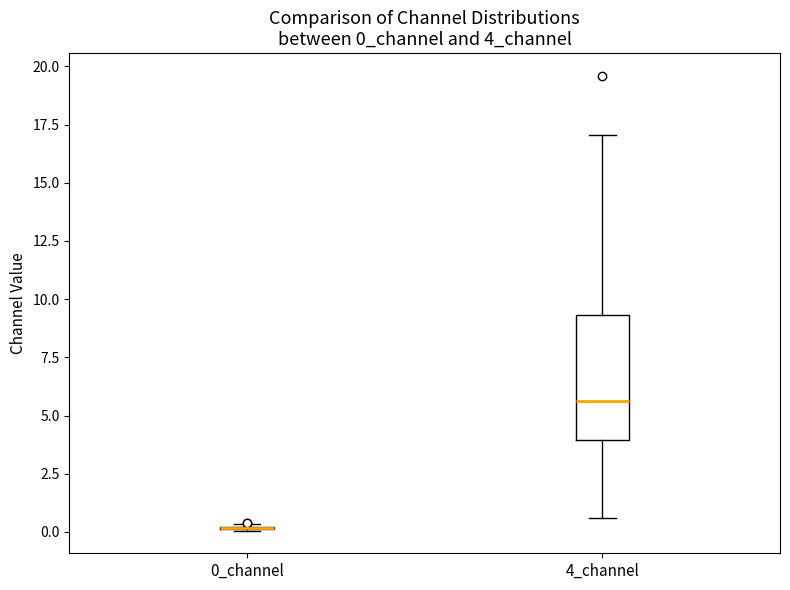

Reading left to right, transcribe this box plot: for each box, give where its median line is, the range the box spans, and where its two whiskers end, as read against the y-axis. The values are not printed on the chart, so give them approximately, as read against the axis.

0_channel: box collapsed to a line at 0.0, whiskers 0.0 to 0.5
4_channel: median 5.5, box 4.0 to 9.5, whiskers 0.5 to 17.0